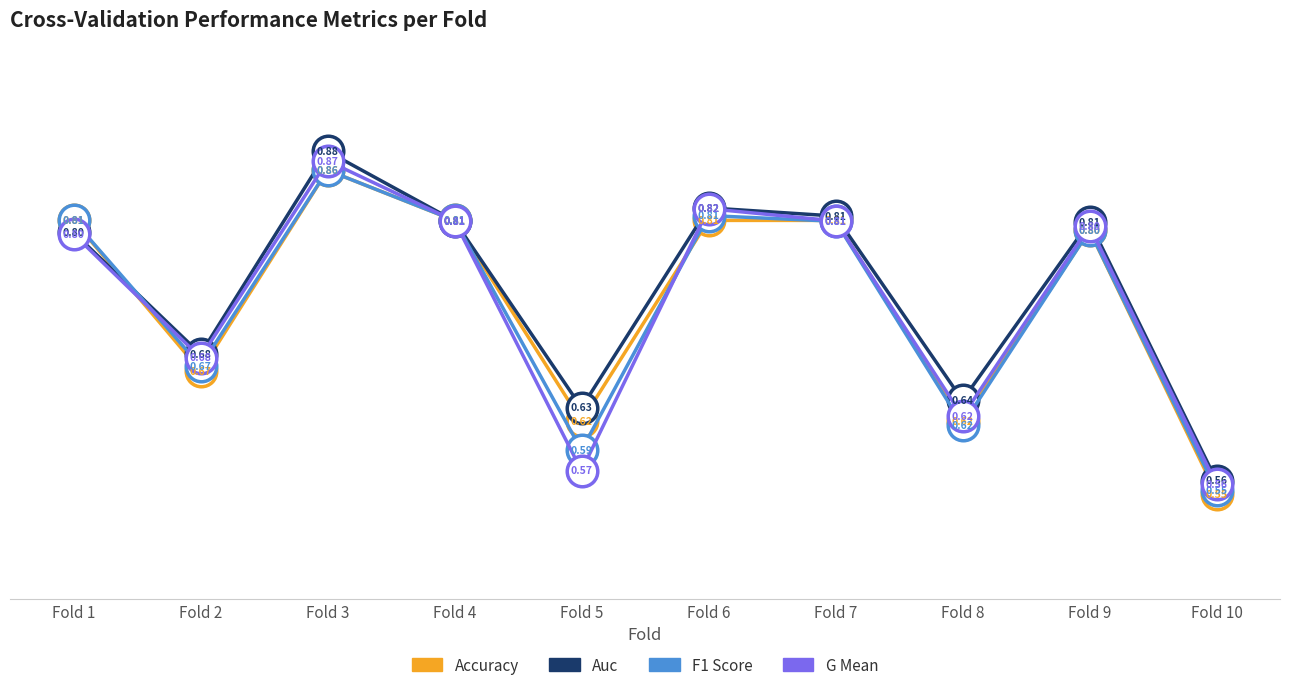

At which category is the sum across all series the highest?

Fold 3